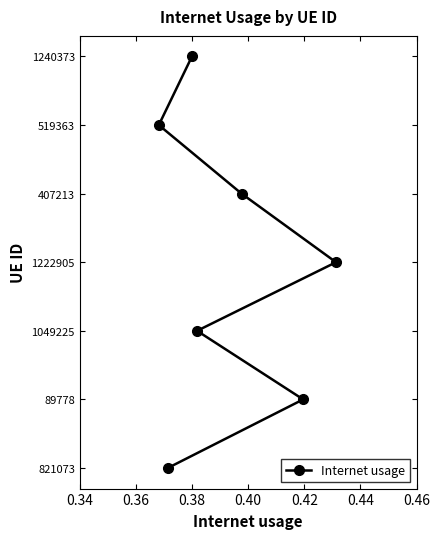

Does the chart have visible grid lines?

No